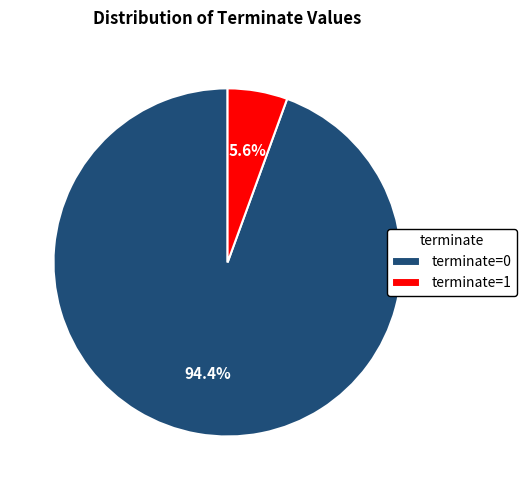

Count the number of slices in the pie.

2